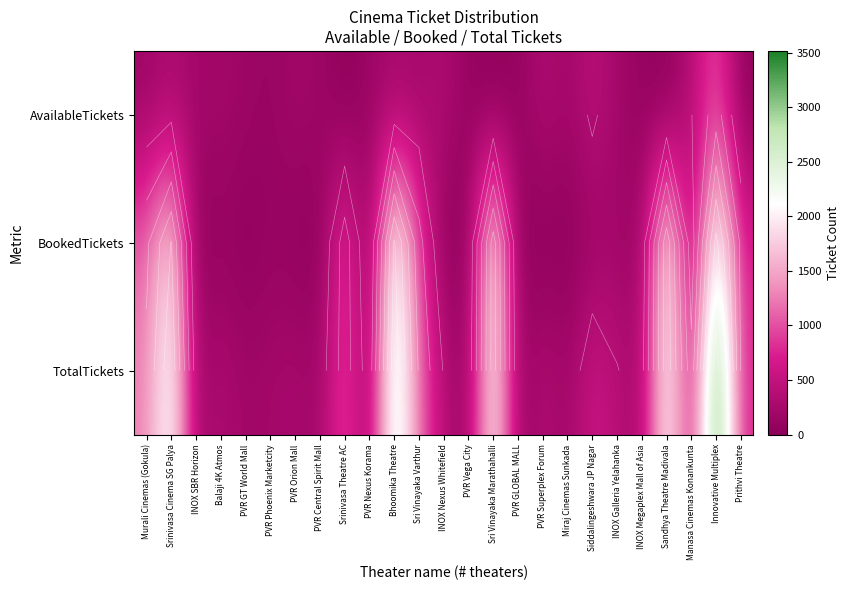

What is the highest value of the AvailableTickets series?

999